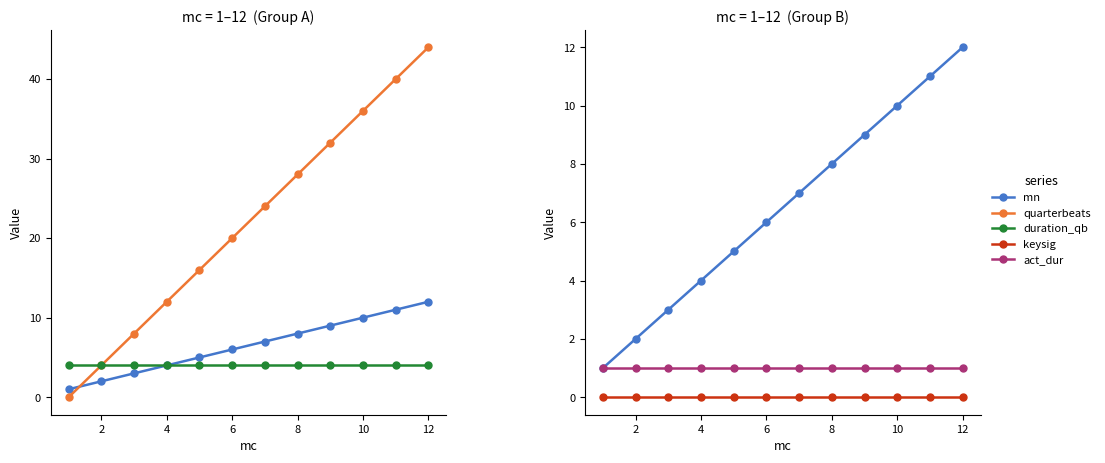

Rank the series at 6 from highest to lowest value.

quarterbeats, mn, duration_qb, act_dur, keysig